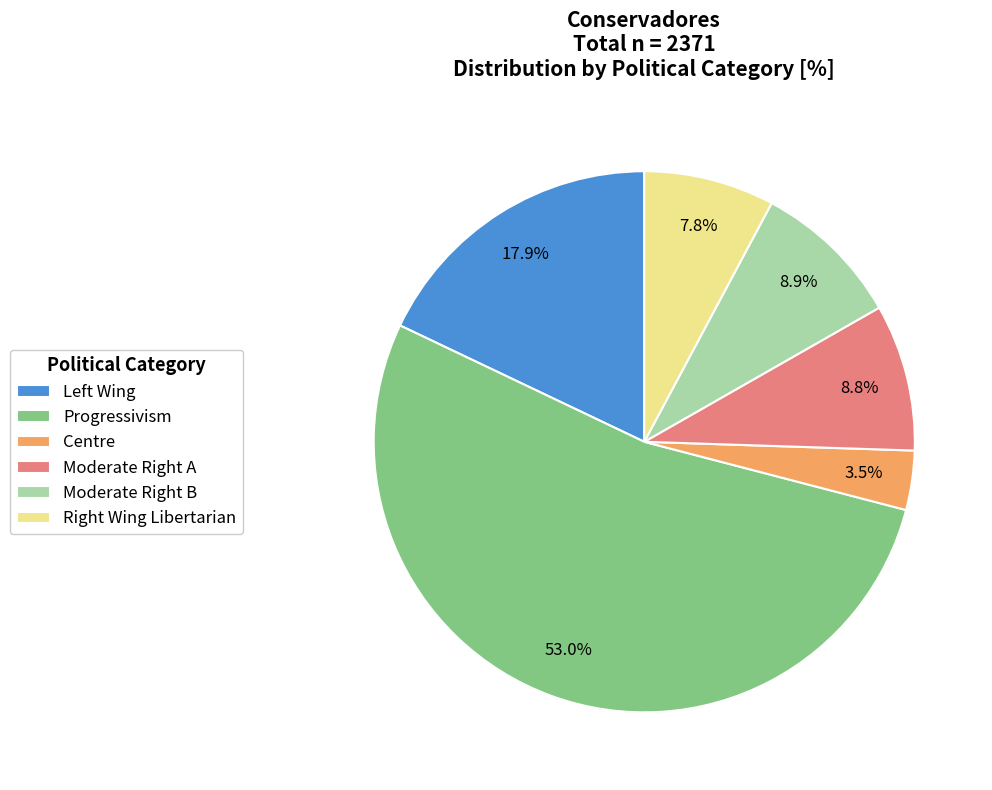

Which category accounts for the majority?

Progressivism